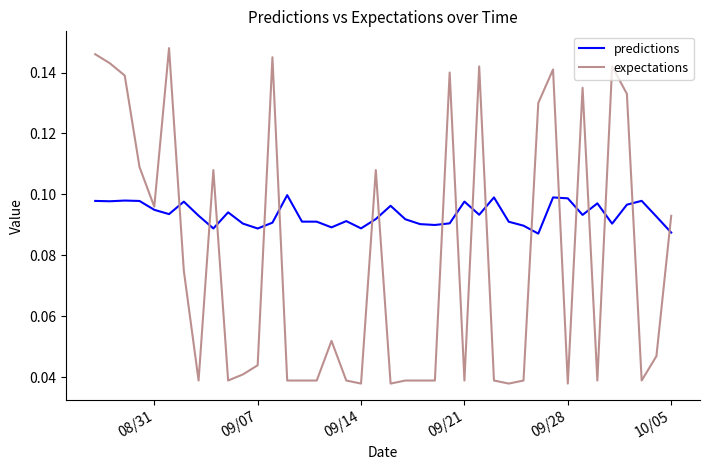

Rank the series by their average value, from lowest to highest.

expectations, predictions